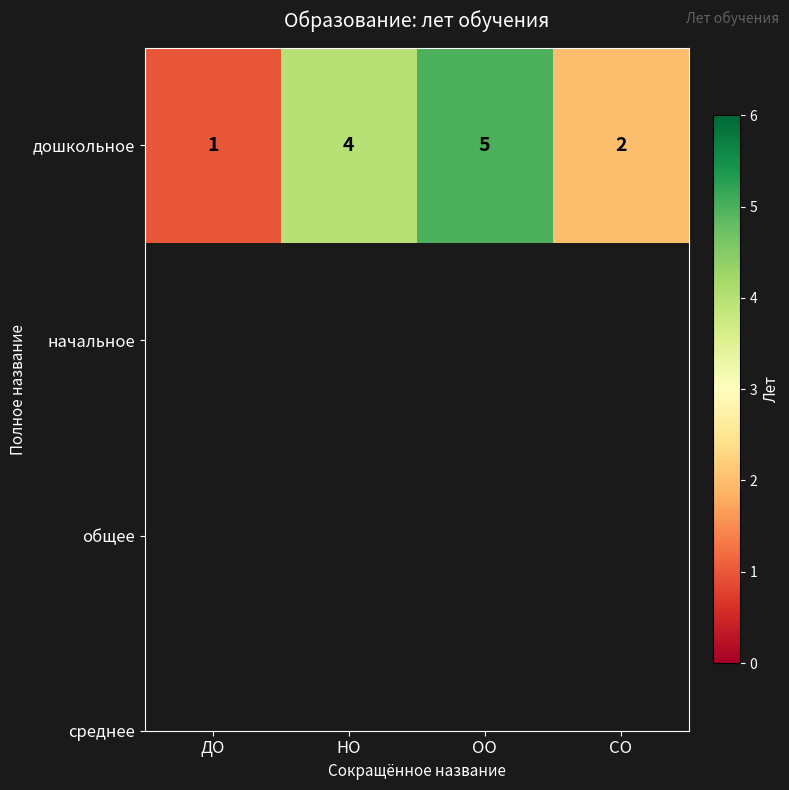

At which category does the chart reach its peak across all series?

ОО